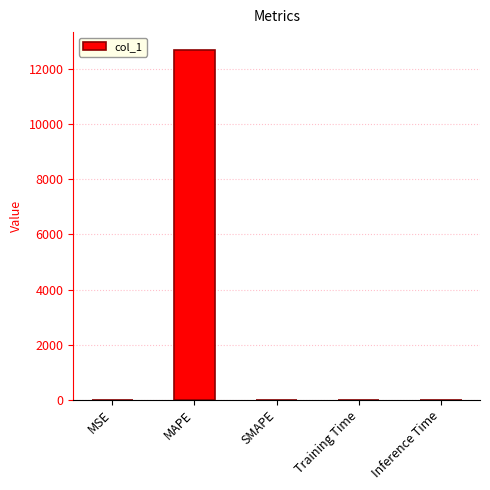

Is it true that the value at MAPE is 8286.1?

False